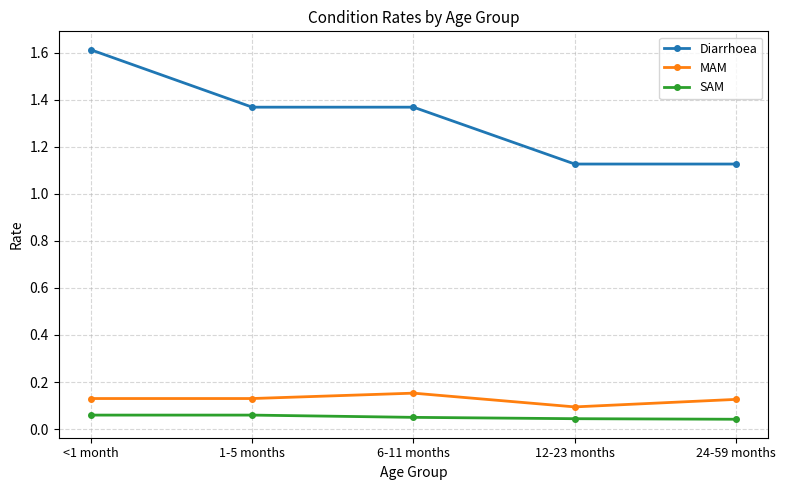

What position from the right is 1-5 months?

4